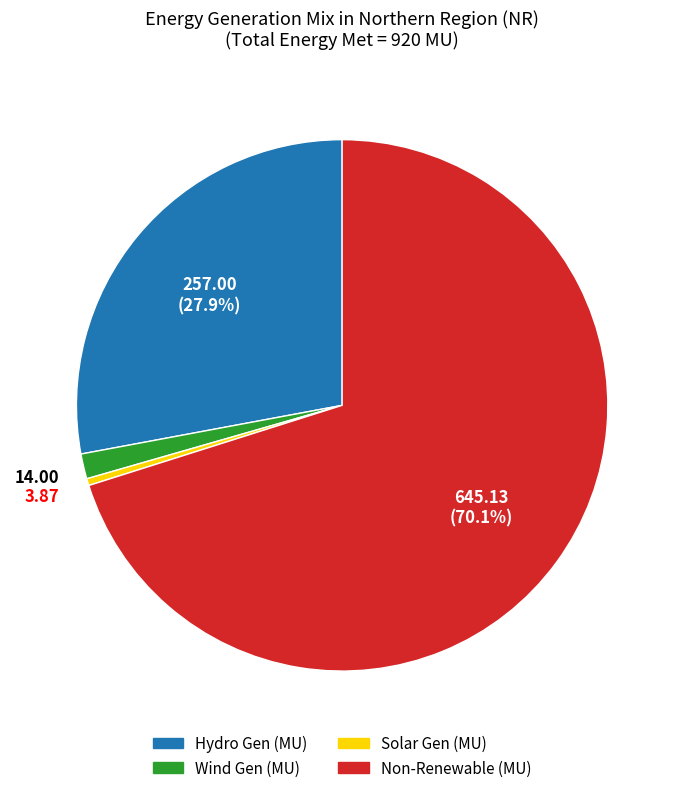

Is there any slice that represents more than half of the pie?

Yes